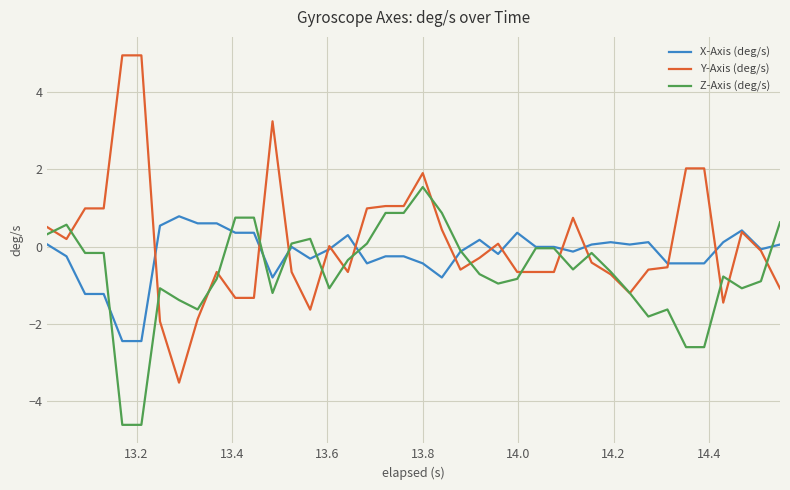

Which series has the largest range (max minus min)?

Y-Axis (deg/s)